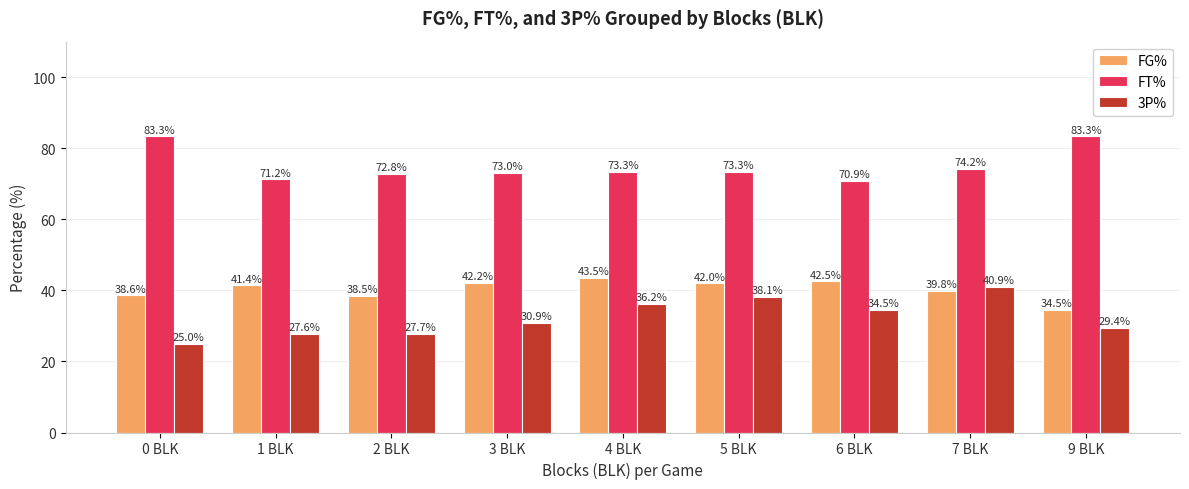

How many data points does each series have?

9